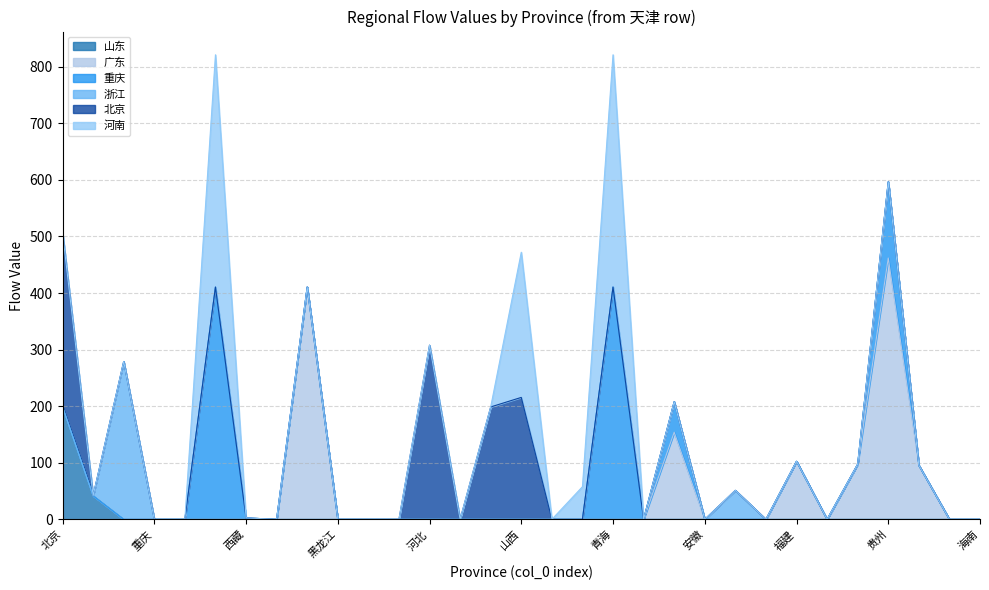

True or false: 广东 and 山东 intersect in this chart.

False